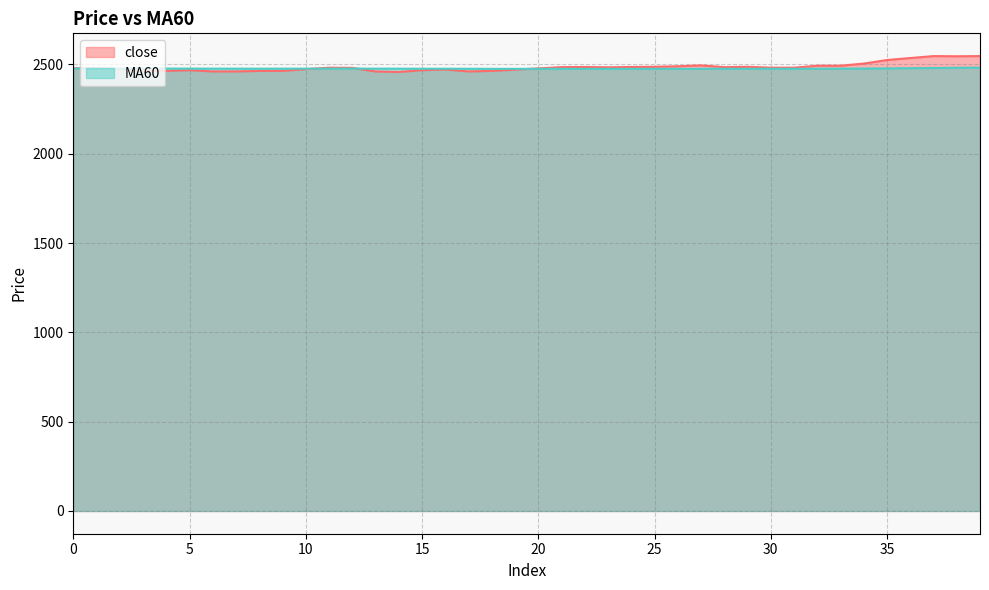

Read the close value at 7.

2461.0